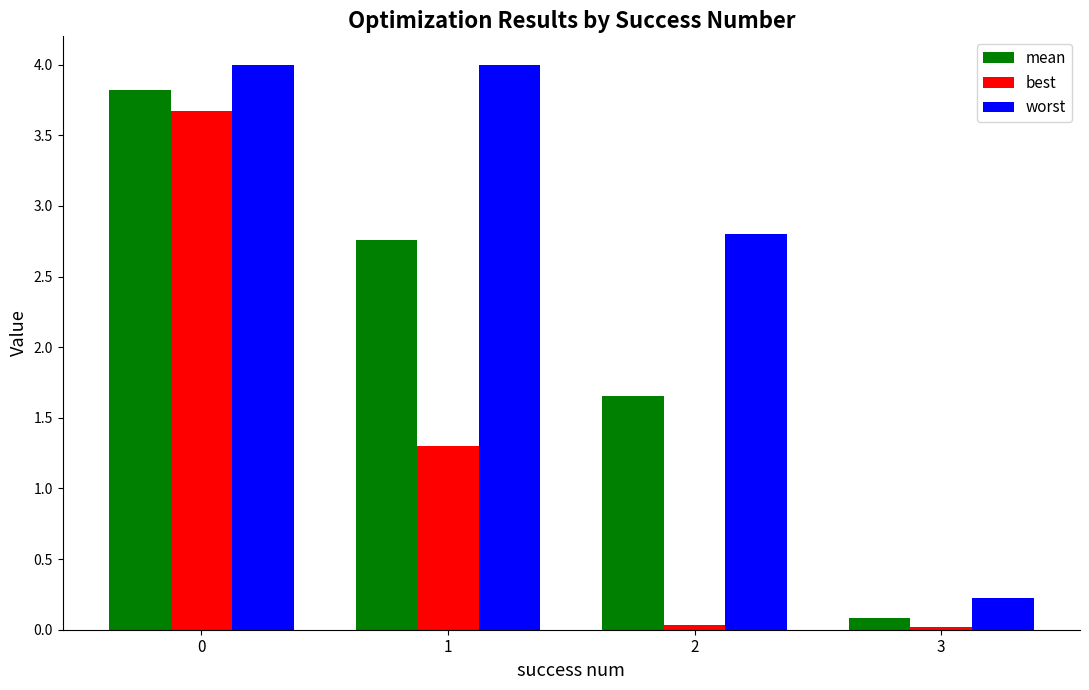

At how many categories does at least one series exceed 0?

4